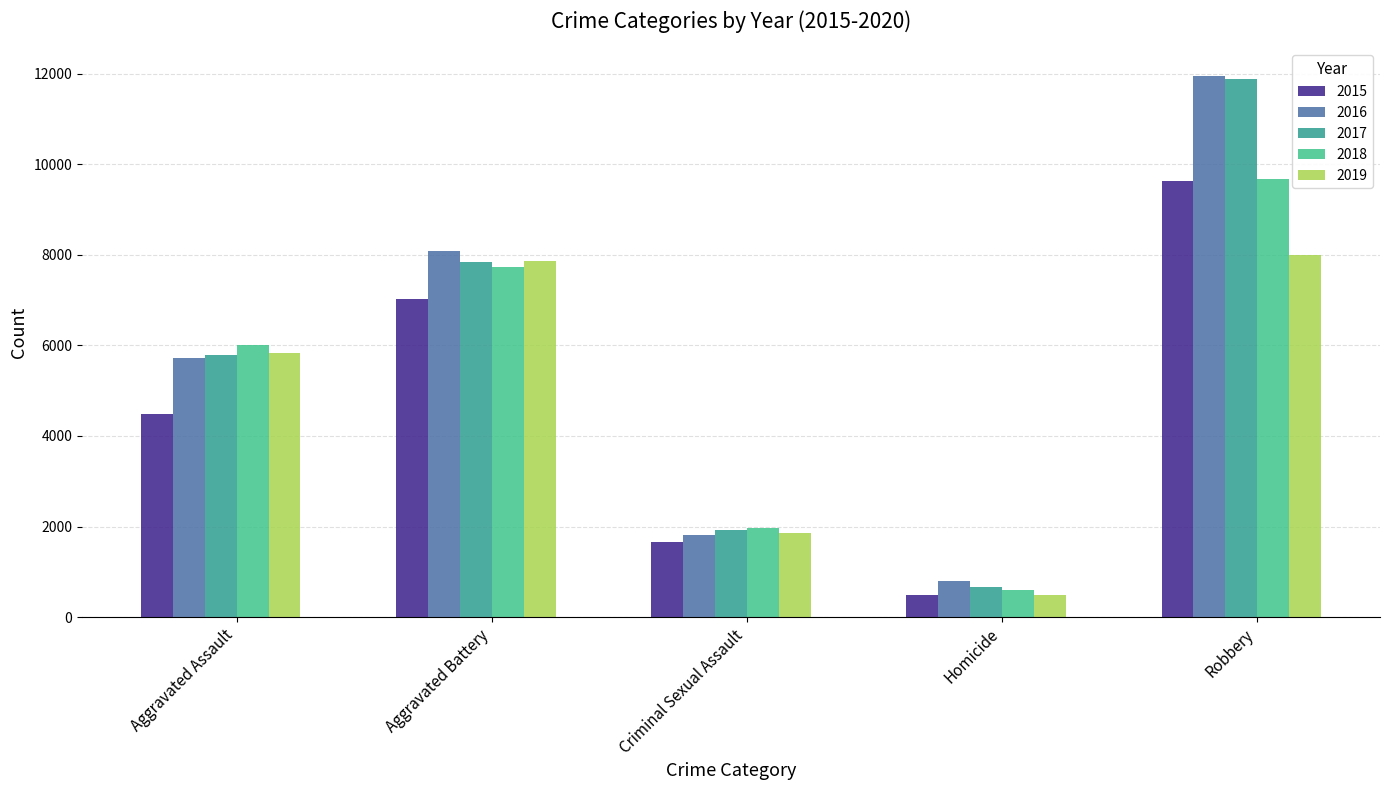

What is the label of the 4th bar from the left?

Homicide